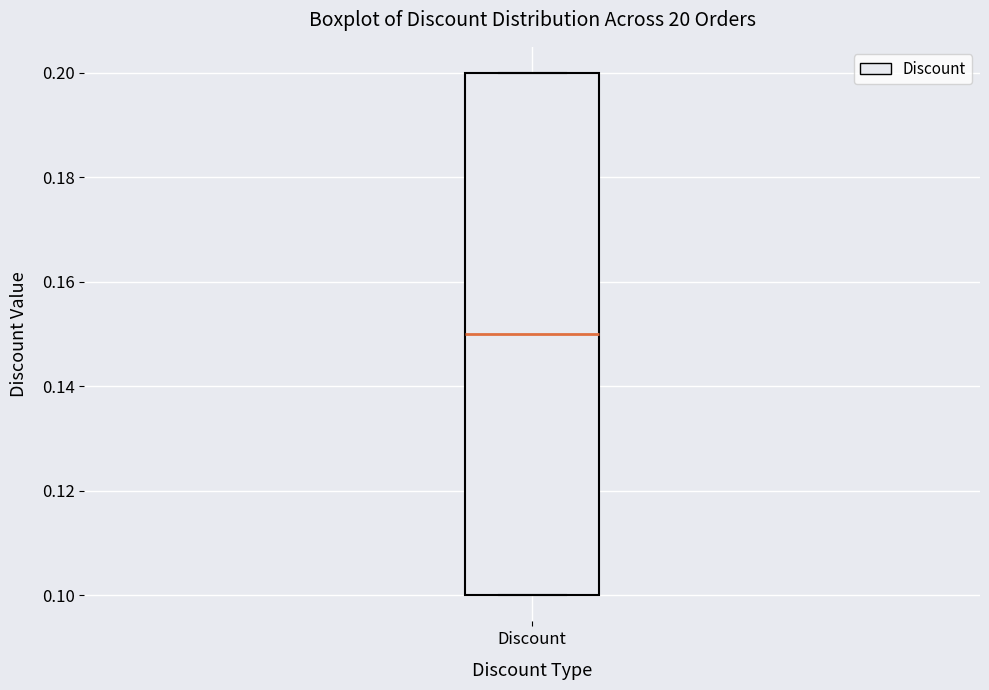

Transcribe this box plot: give where the median line is, the range the box spans, and where the two whiskers end, as read against the y-axis. The values are not printed on the chart, so give them approximately, as read against the axis.

median 0.15, box 0.10 to 0.20, whiskers 0.10 to 0.20